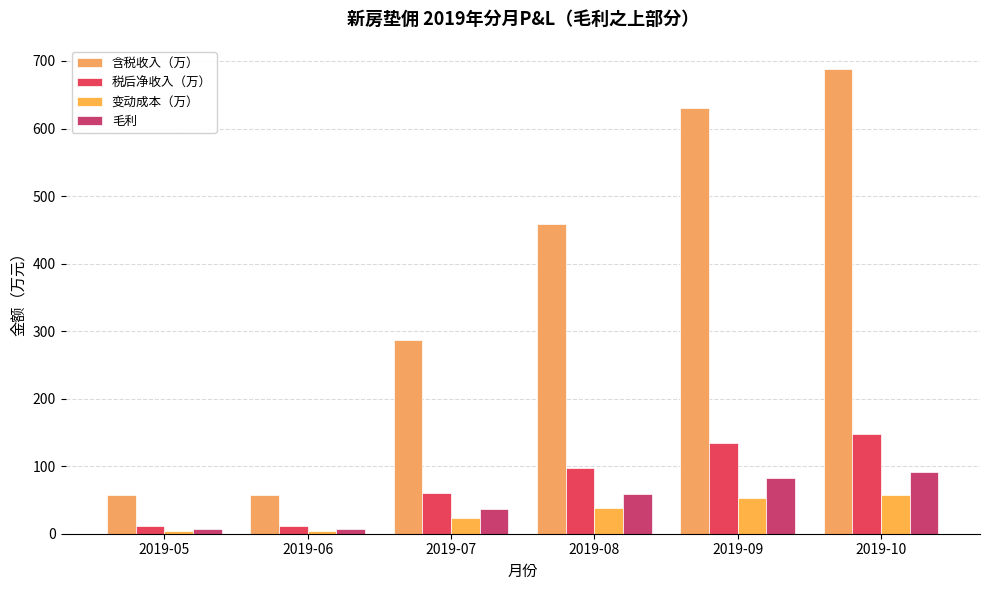

What is the greatest value displayed?

688.0